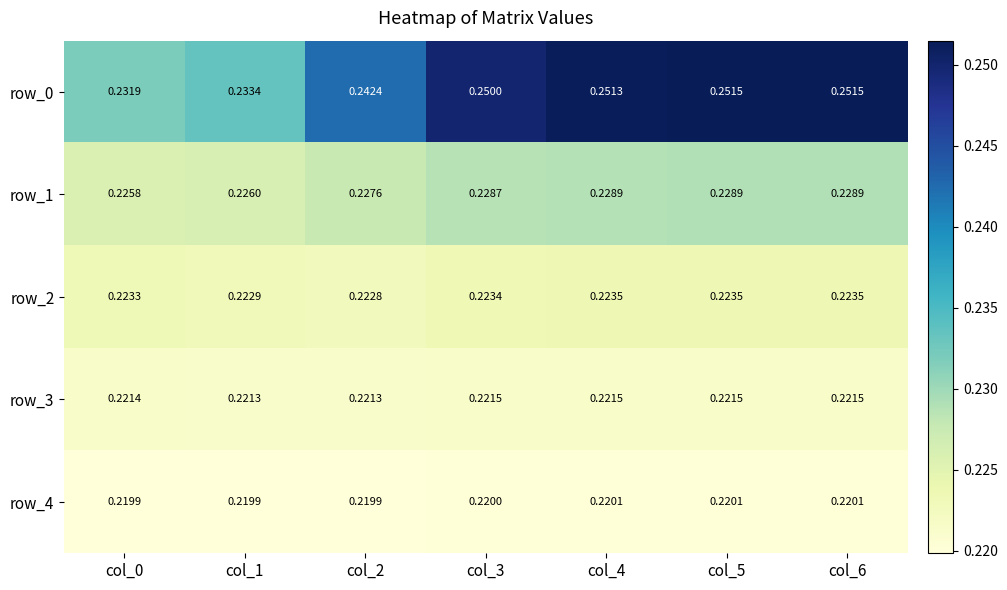

Is the value of row_1 at col_1 greater than the value of row_3 at col_4?

Yes